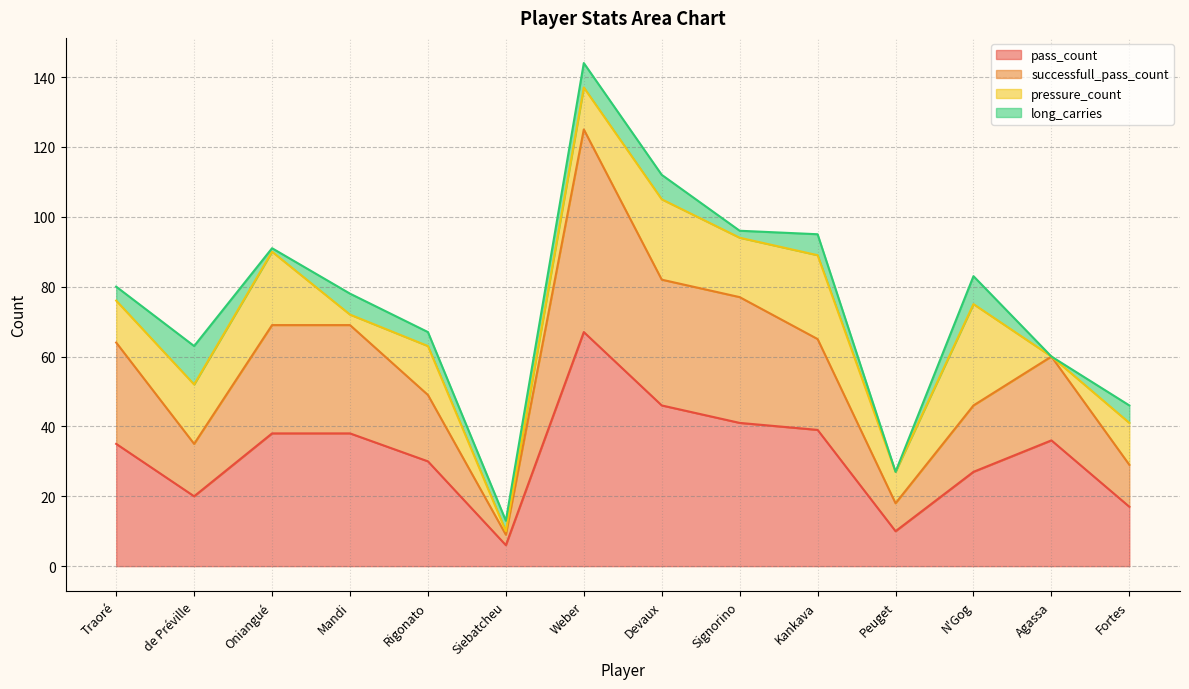

Is the value of pass_count at Rigonato greater than the value of successfull_pass_count at Traoré?

No